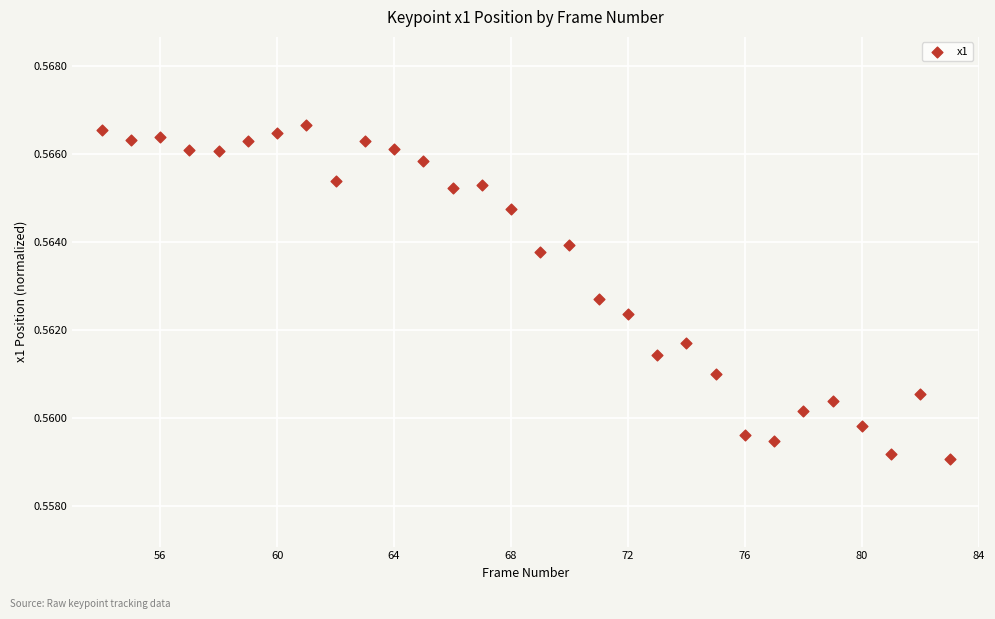

What is the range of X values (max minus min)?

29.0